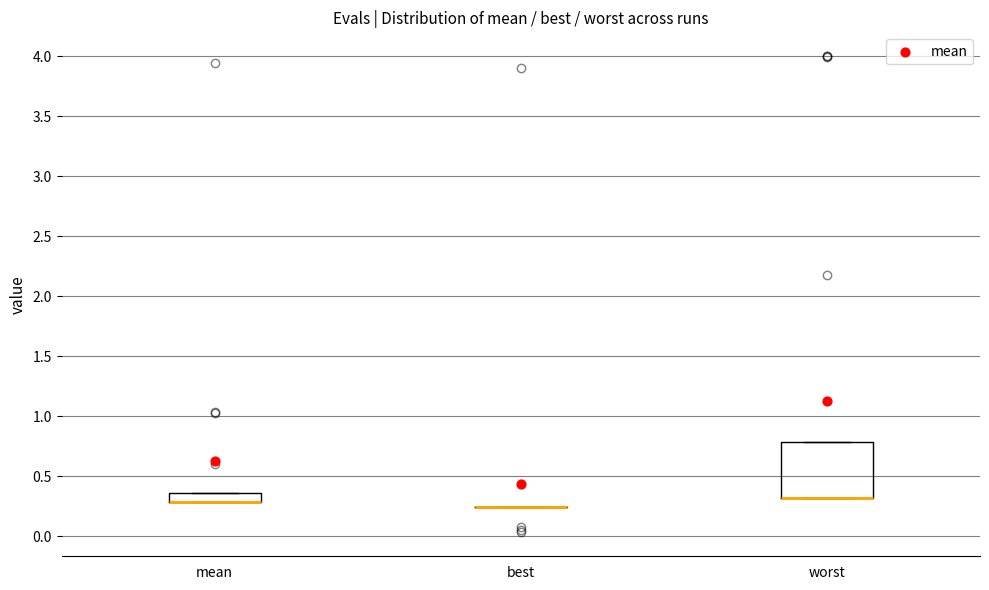

Reading left to right, read every box against the y-axis: the position of its median line, the range the box covers, and the ends of its whiskers. The values are not printed on the chart, so give them approximately, as read against the axis.

mean: median 0.30 (drawn on the box's lower edge), box 0.30 to 0.35, whiskers 0.30 to 0.35
best: box collapsed to a line at 0.25, whiskers 0.25 to 0.25
worst: median 0.30 (drawn on the box's lower edge), box 0.30 to 0.80, whiskers 0.30 to 0.80